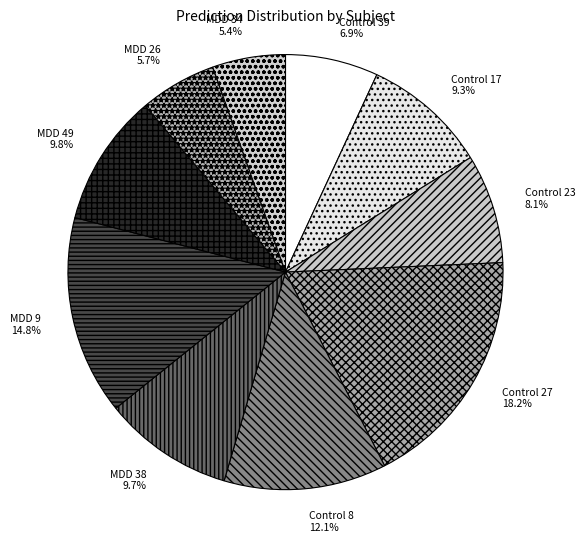

To the nearest percent, what is the difference between the Control 27 and Control 39 slice percentages?

11%